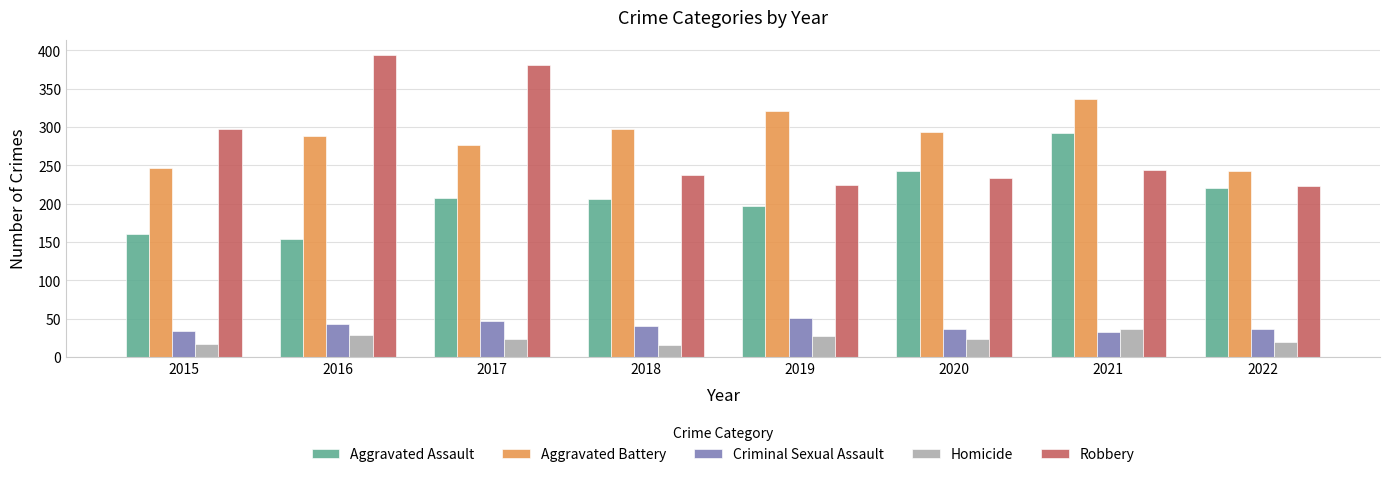

Is it true that Homicide equals 29 at 2016?

True